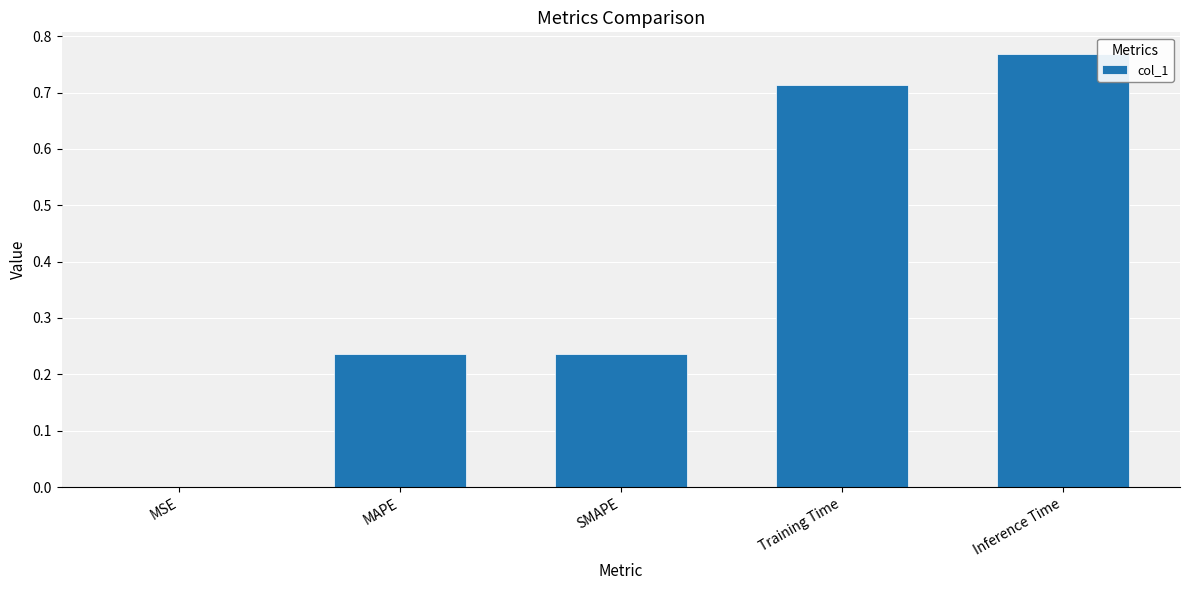

What is the change in value from MAPE to Inference Time?

+0.5